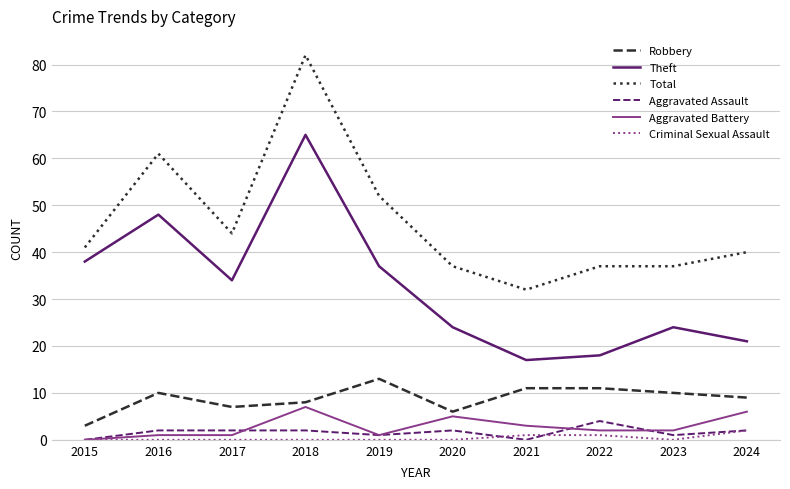

What is the maximum value for Robbery?

13